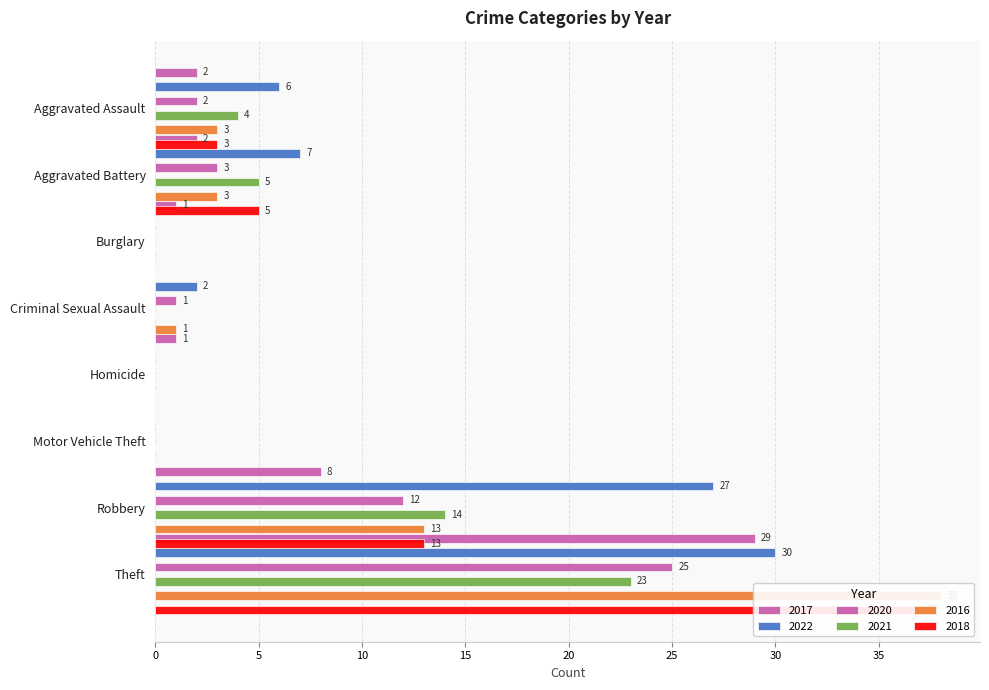

Is the value of 2016 at Robbery greater than the value of 2022 at Robbery?

No